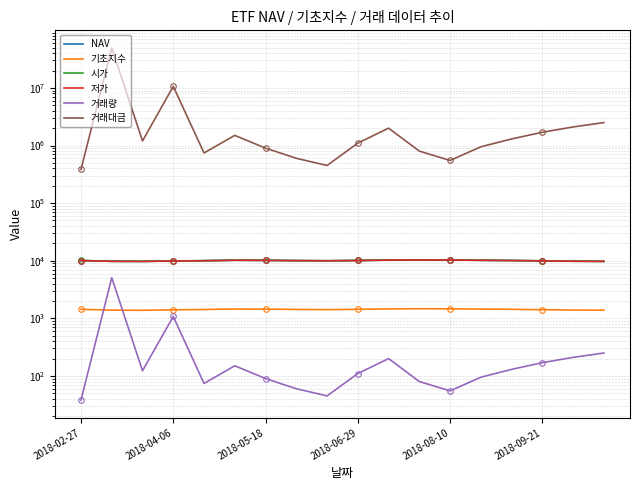

Which series has the widest spread of values?

거래대금